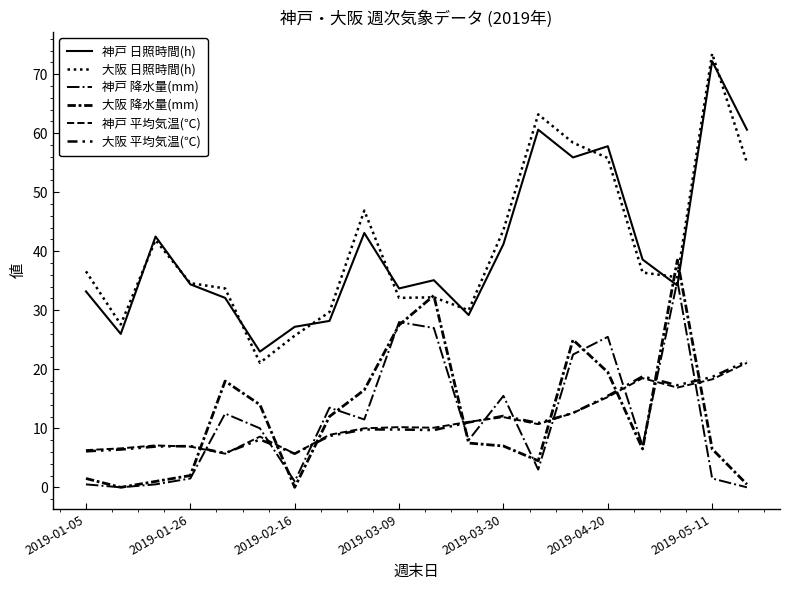

True or false: 大阪 日照時間(h) and 神戸 平均気温(℃) intersect in this chart.

False